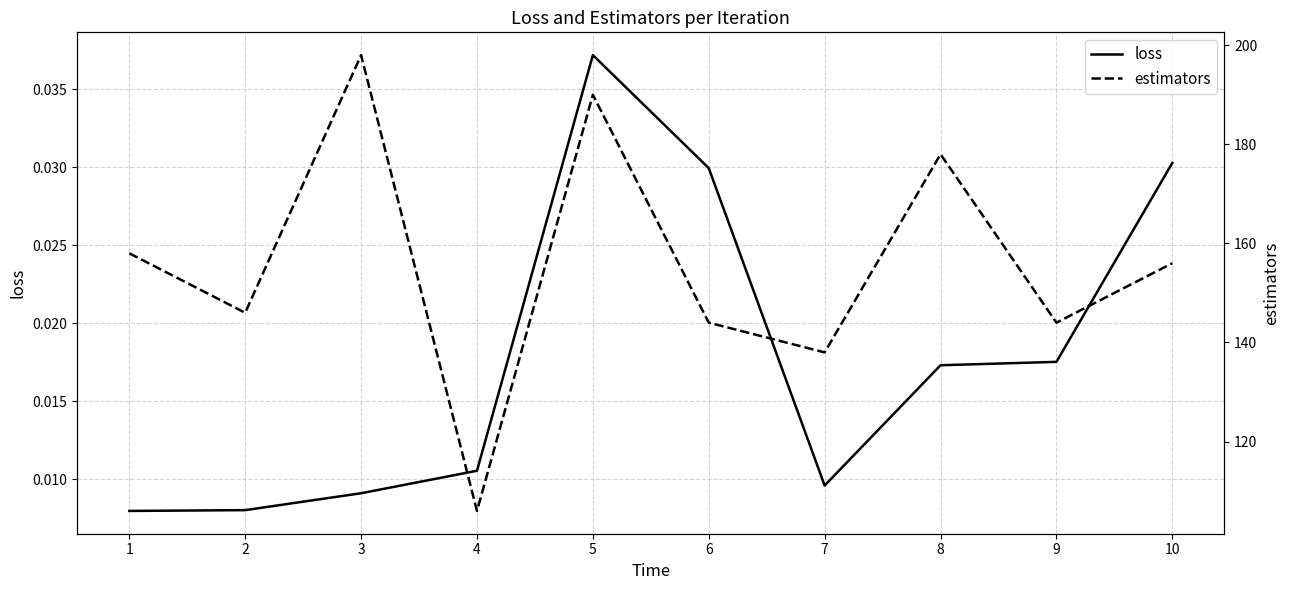

List the labels in order of estimators value, smallest first.

4, 7, 6, 9, 2, 10, 1, 8, 5, 3